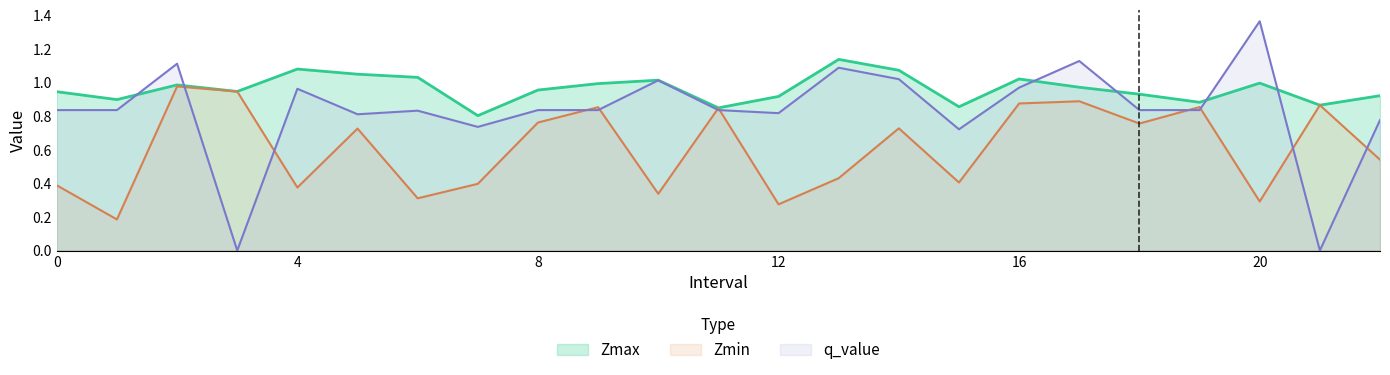

Reading left to right, extract all data points from this chart.

Zmax: 0=0.9	1=0.9	2=1.0	3=0.9	4=1.1	5=1.1	6=1.0	7=0.8	8=1.0	9=1.0	10=1.0	11=0.9	12=0.9	13=1.1	14=1.1	15=0.9	16=1.0	17=1.0	18=0.9	19=0.9	20=1.0	21=0.9	22=0.9
Zmin: 0=0.4	1=0.2	2=1.0	3=0.9	4=0.4	5=0.7	6=0.3	7=0.4	8=0.8	9=0.9	10=0.3	11=0.8	12=0.3	13=0.4	14=0.7	15=0.4	16=0.9	17=0.9	18=0.8	19=0.9	20=0.3	21=0.9	22=0.5
q_value: 0=0.8	1=0.8	2=1.1	3=0.0	4=1.0	5=0.8	6=0.8	7=0.7	8=0.8	9=0.8	10=1.0	11=0.8	12=0.8	13=1.1	14=1.0	15=0.7	16=1.0	17=1.1	18=0.8	19=0.8	20=1.4	21=0.0	22=0.8